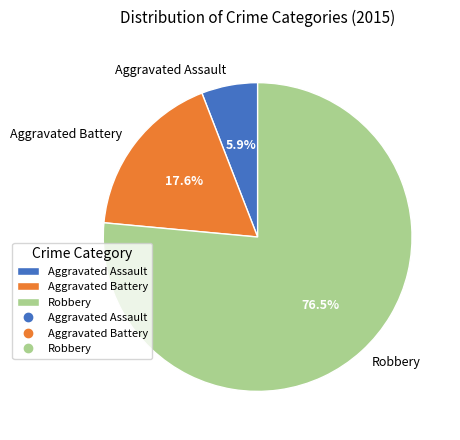

To the nearest percent, what is the combined percentage of Aggravated Assault and Aggravated Battery?

24%